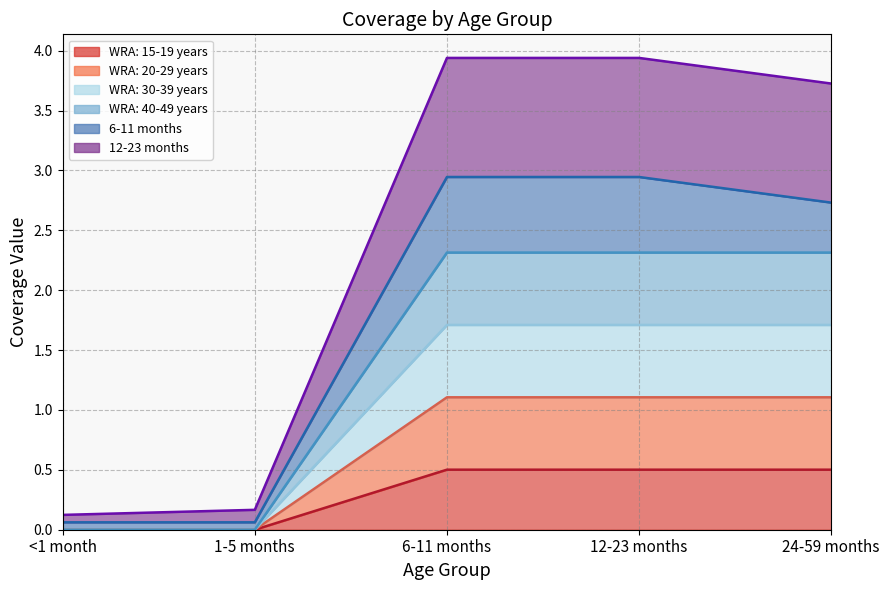

True or false: WRA: 40-49 years and WRA: 15-19 years intersect in this chart.

False